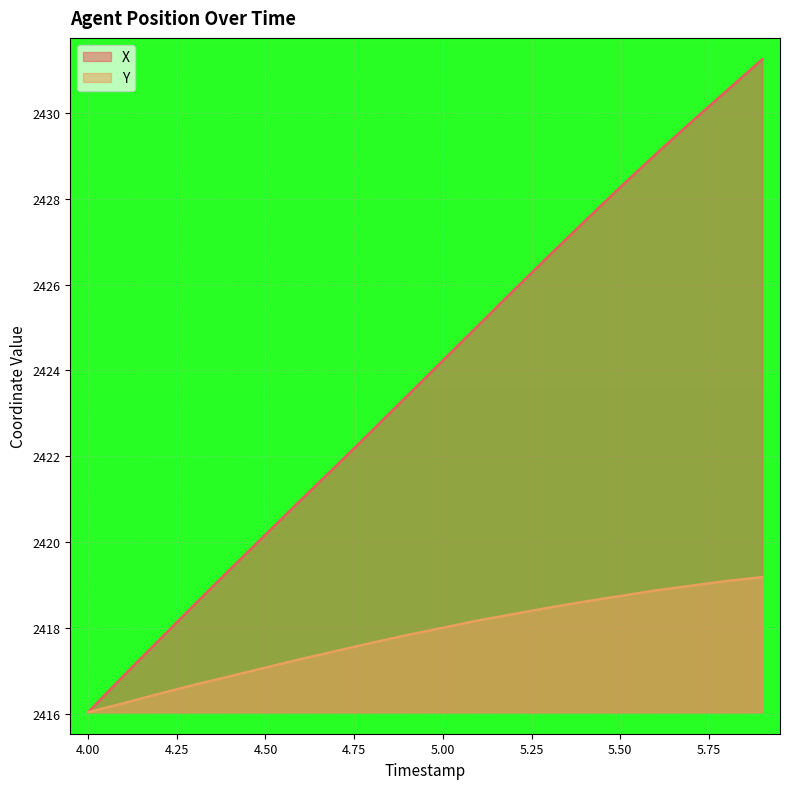

What is the total value across all series at 4.8?

4840.2